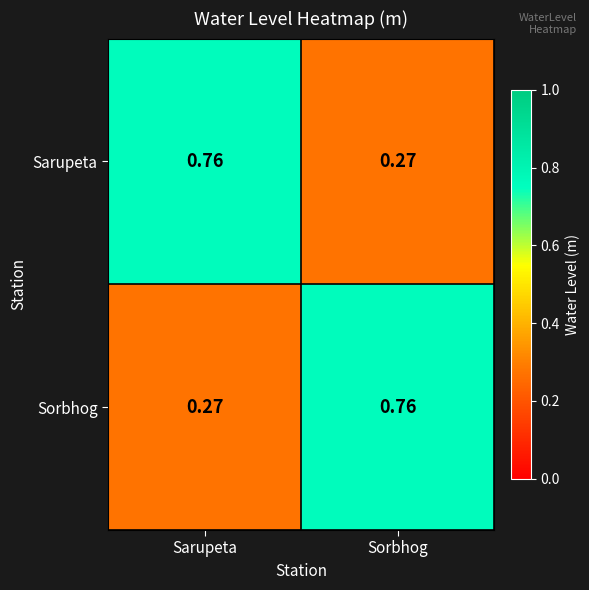

Is the value of Sorbhog at Sarupeta greater than the value of Sarupeta at Sarupeta?

No